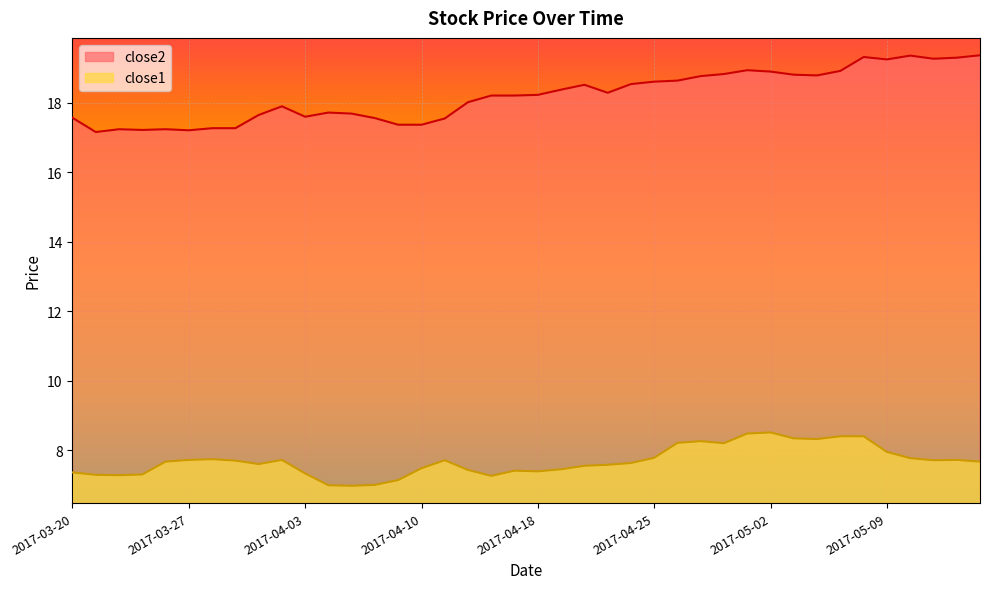

Where is close2 nearest to the value 18?

2017-04-12